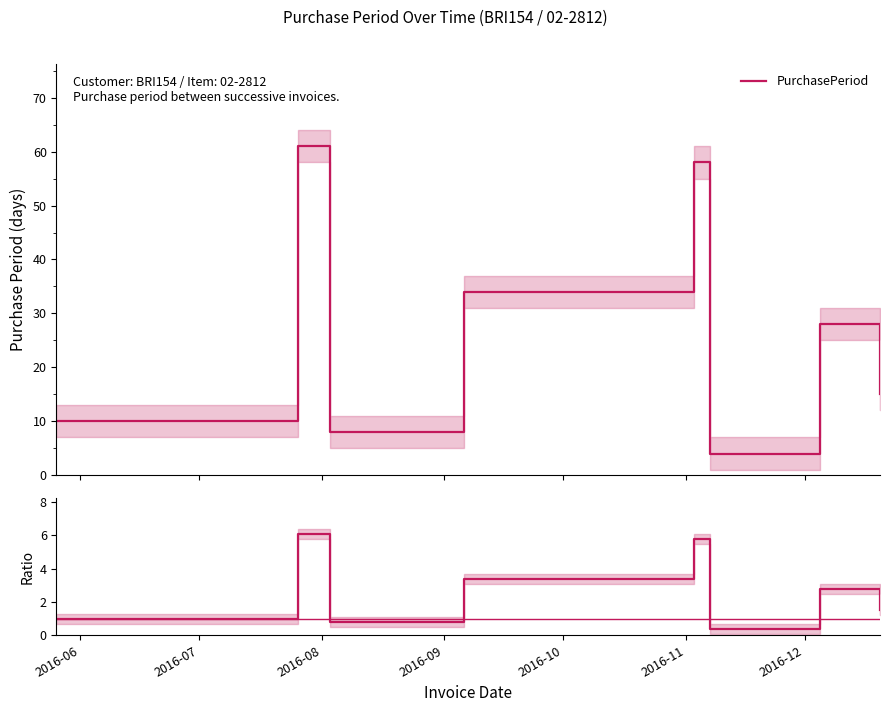

How many lines are shown in the chart?

2